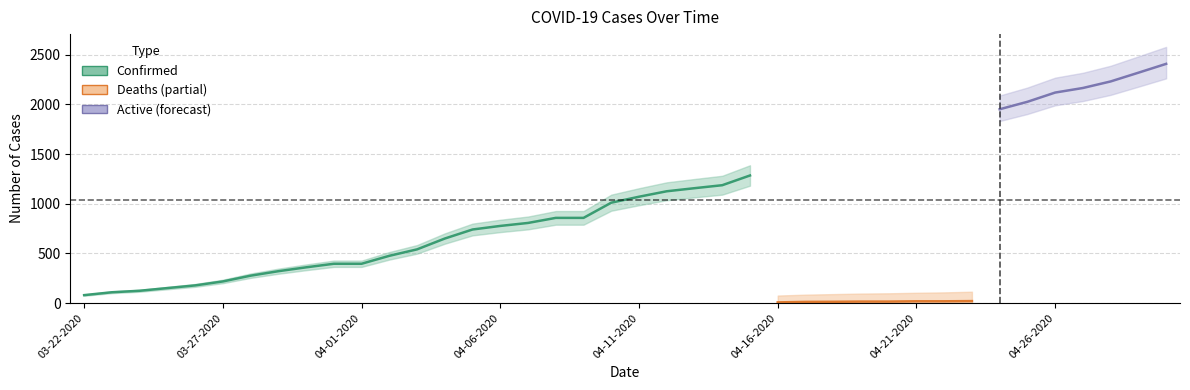

True or false: Recovered and Active cross at least once.

False